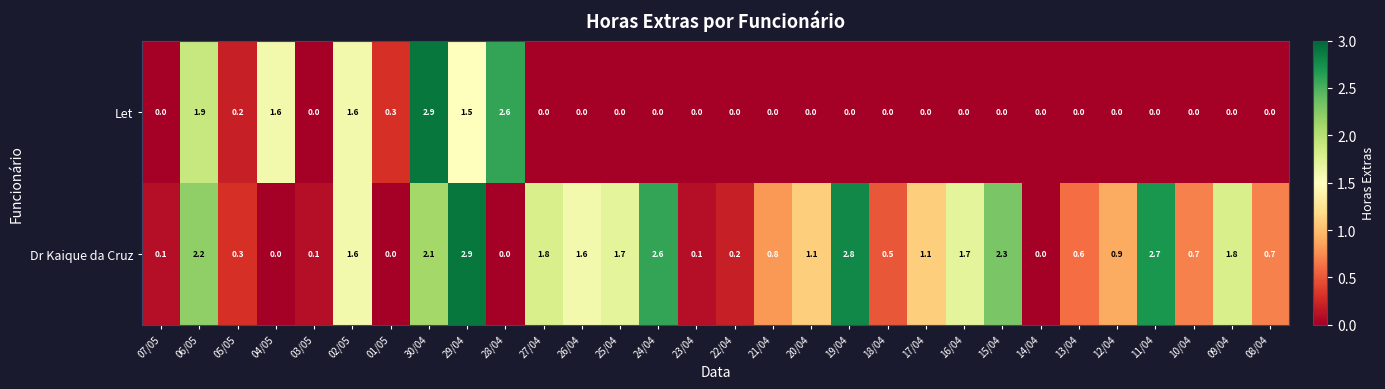

What is the highest value of the Let series?

2.9